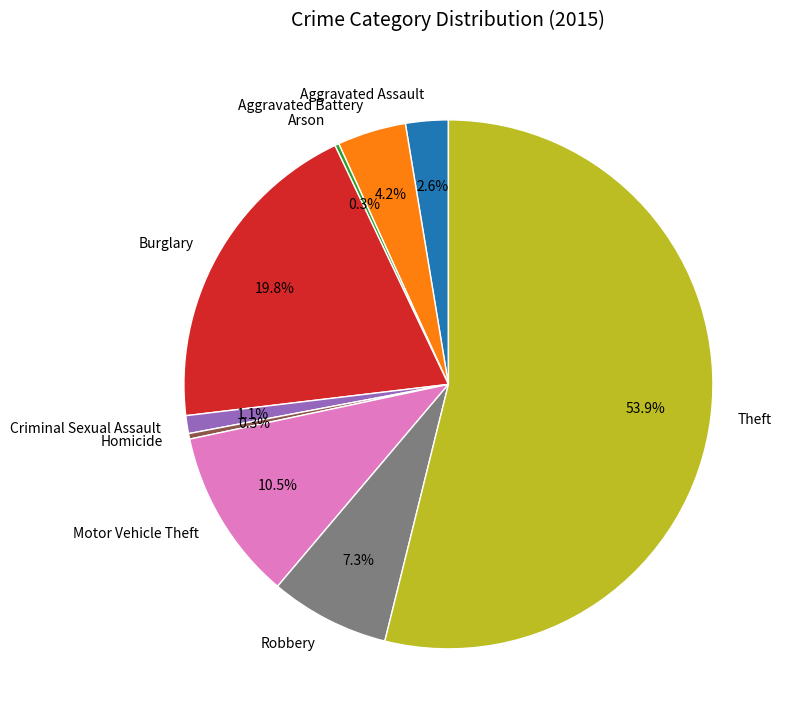

Approximately how many times larger is the value at Theft compared to Aggravated Assault?

20.7